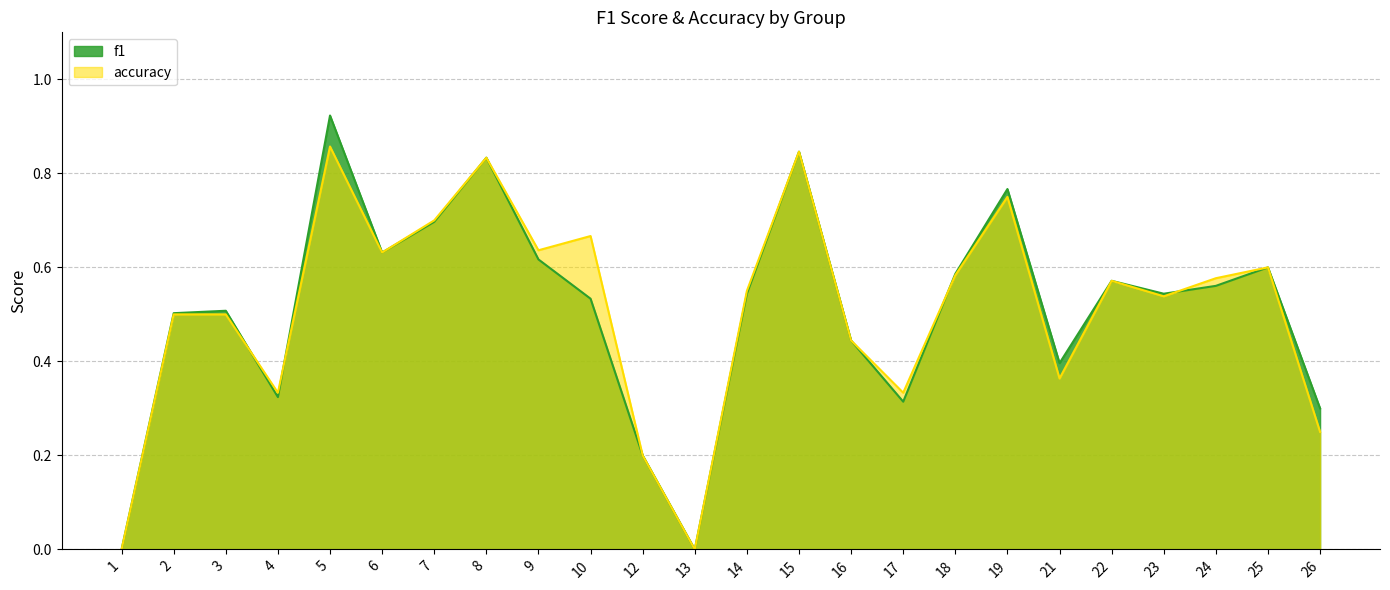

List the series in order of their peak value, lowest first.

accuracy, f1